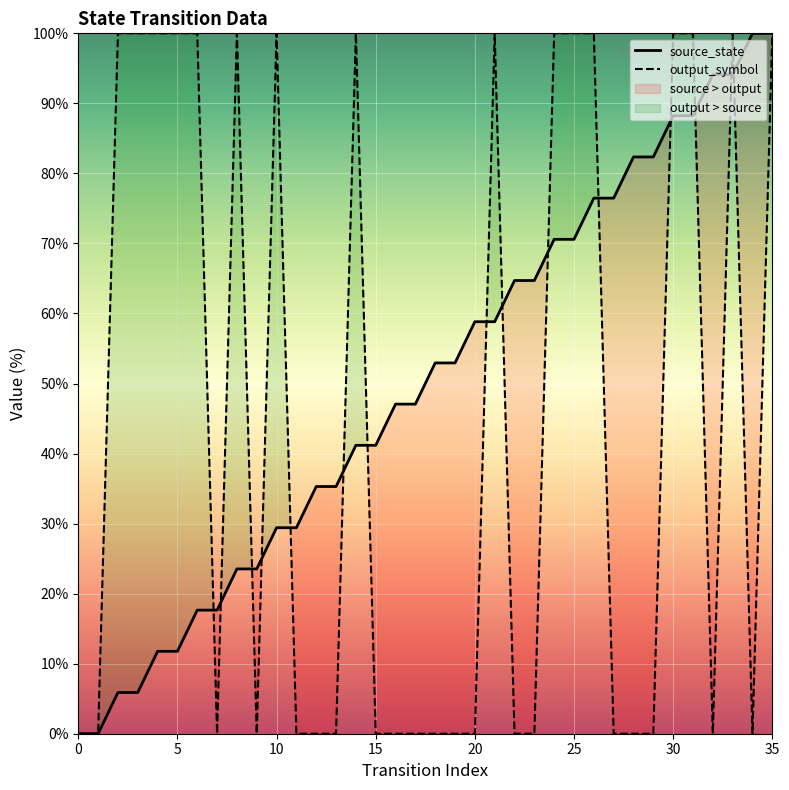

The output_symbol series shows 0.0 at 11. True or false?

True